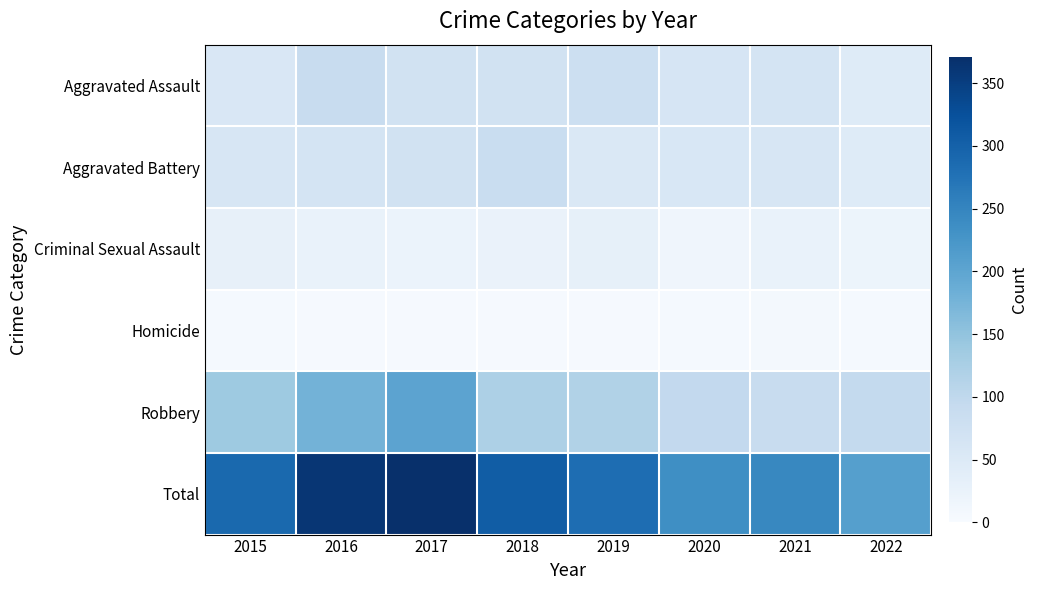

Which series changed the most between 2018 and 2022?

Total